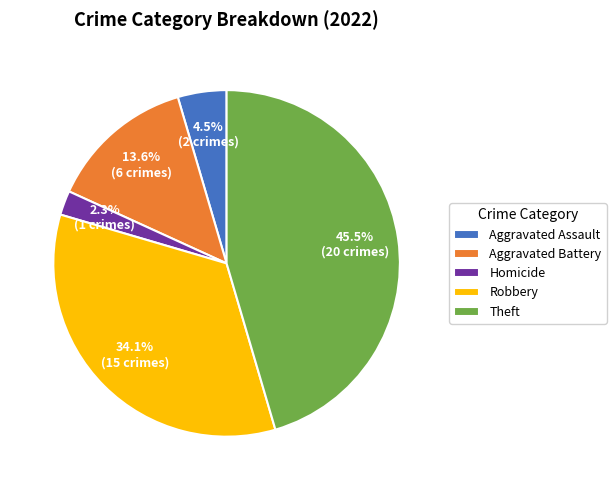

Does Aggravated Assault account for over 50% of the chart?

No